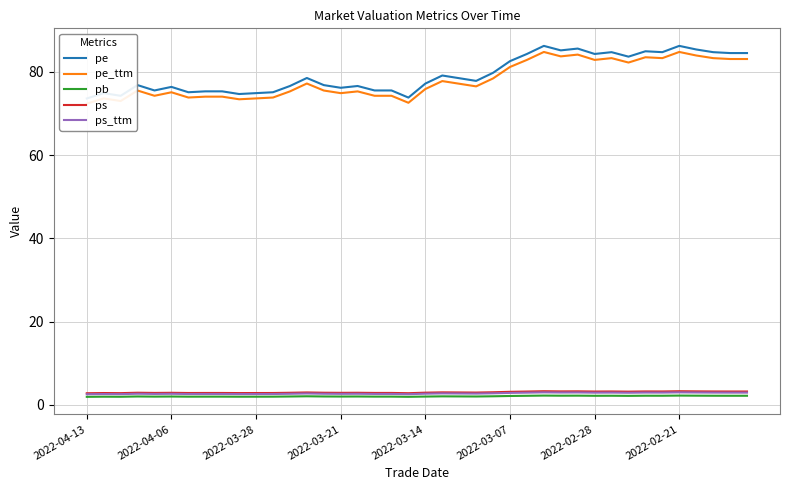

What is the smallest value displayed?

2.0